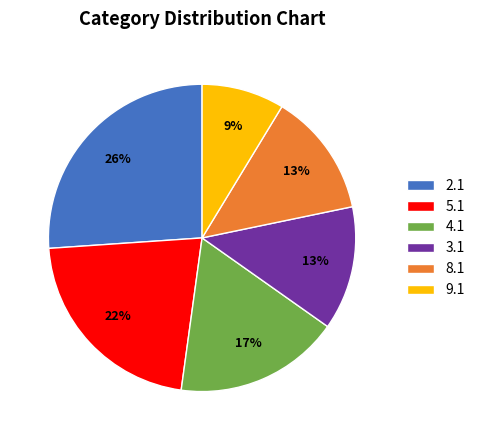

Which category has the biggest portion of the pie?

2.1